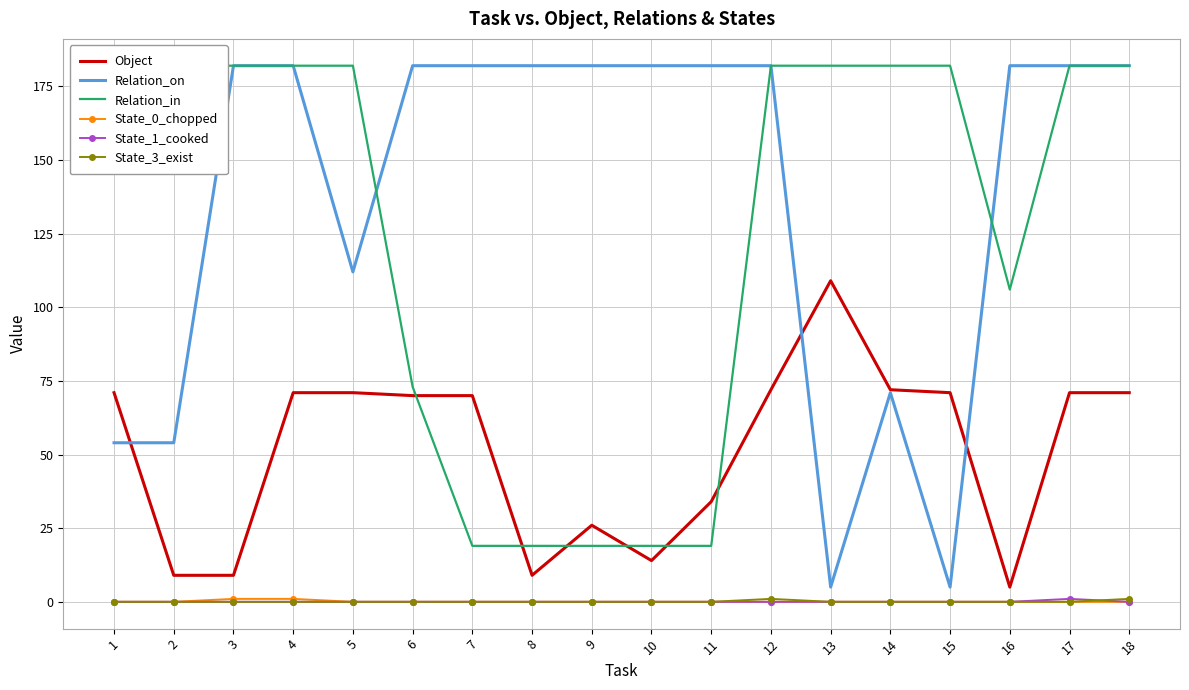

Reading left to right, extract all data points from this chart.

Object: 1=71	2=9	3=9	4=71	5=71	6=70	7=70	8=9	9=26	10=14	11=34	12=72	13=109	14=72	15=71	16=5	17=71	18=71
Relation_on: 1=54	2=54	3=182	4=182	5=112	6=182	7=182	8=182	9=182	10=182	11=182	12=182	13=5	14=71	15=5	16=182	17=182	18=182
Relation_in: 1=182	2=182	3=182	4=182	5=182	6=73	7=19	8=19	9=19	10=19	11=19	12=182	13=182	14=182	15=182	16=106	17=182	18=182
State_0_chopped: 1=0	2=0	3=1	4=1	5=0	6=0	7=0	8=0	9=0	10=0	11=0	12=0	13=0	14=0	15=0	16=0	17=0	18=0
State_1_cooked: 1=0	2=0	3=0	4=0	5=0	6=0	7=0	8=0	9=0	10=0	11=0	12=0	13=0	14=0	15=0	16=0	17=1	18=0
State_3_exist: 1=0	2=0	3=0	4=0	5=0	6=0	7=0	8=0	9=0	10=0	11=0	12=1	13=0	14=0	15=0	16=0	17=0	18=1